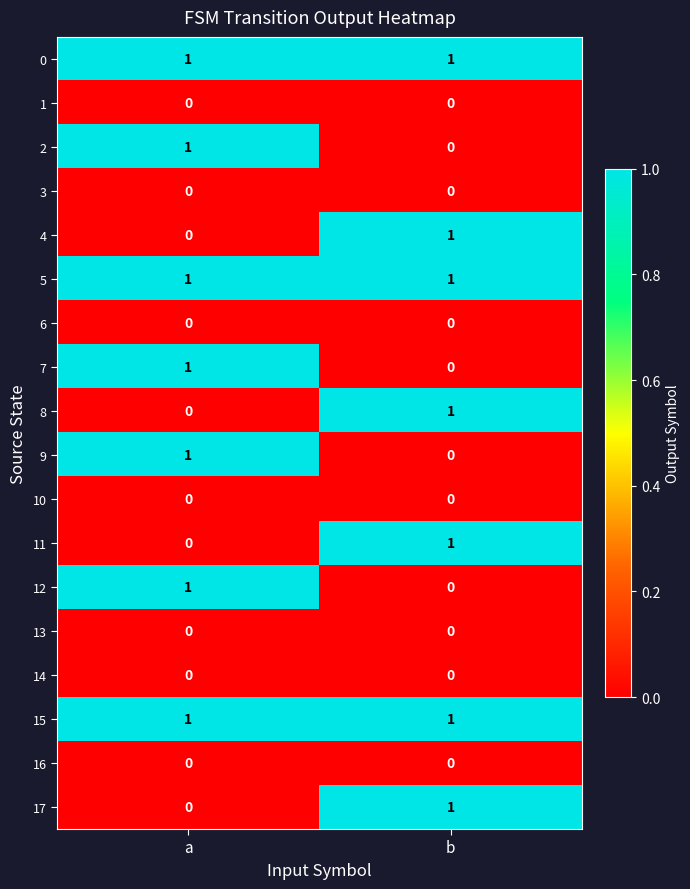

What is the total value across all series at a?

7